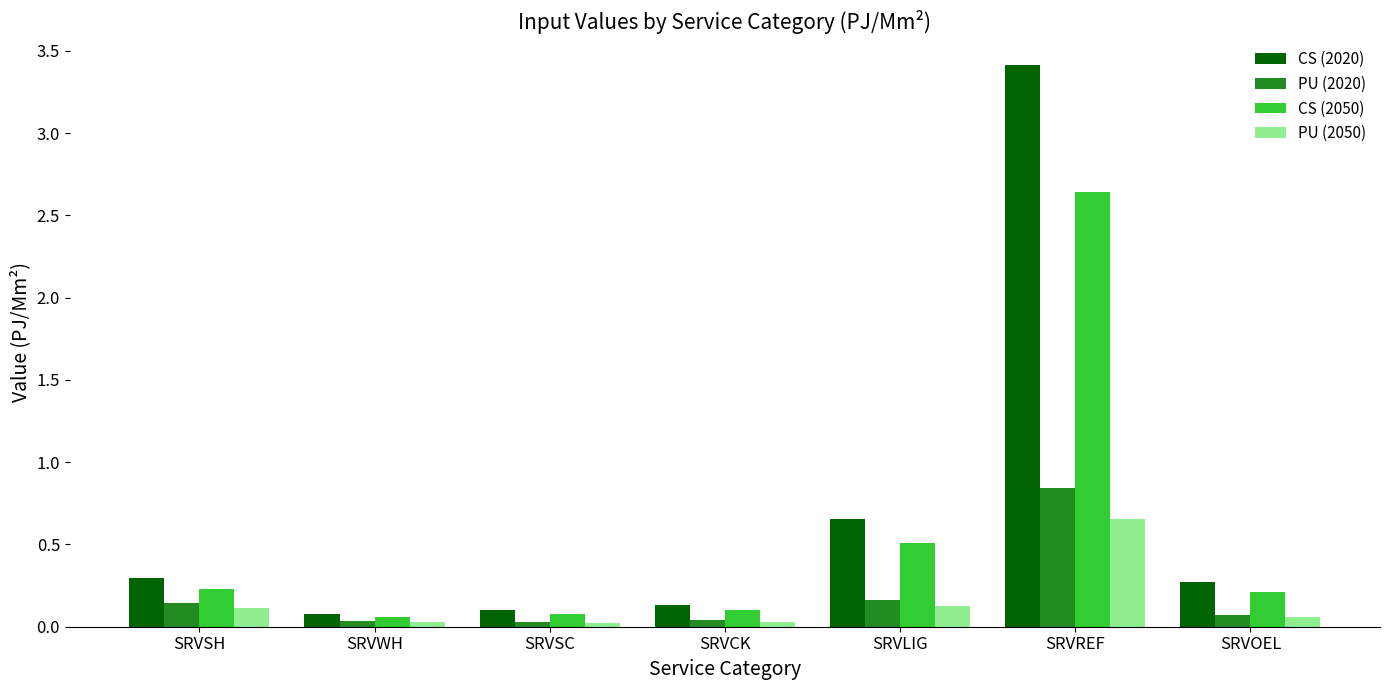

Which series has the widest spread of values?

CS (2020)